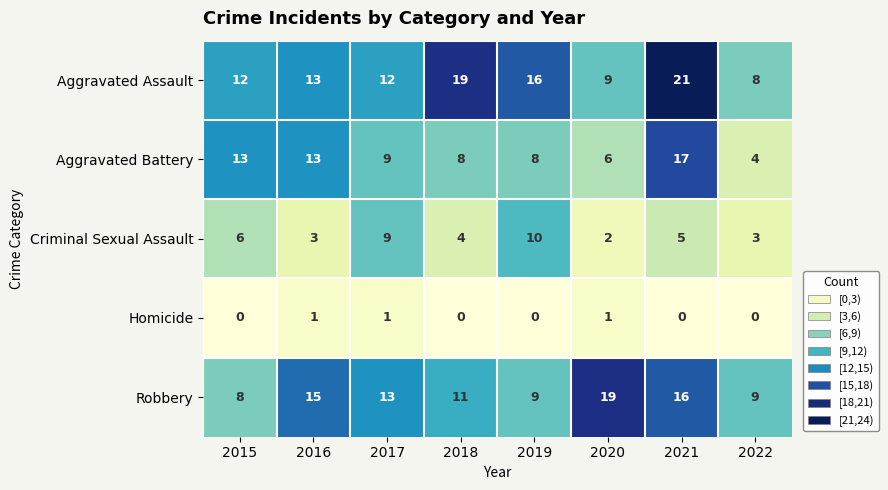

What is the sum of all Homicide values?

3